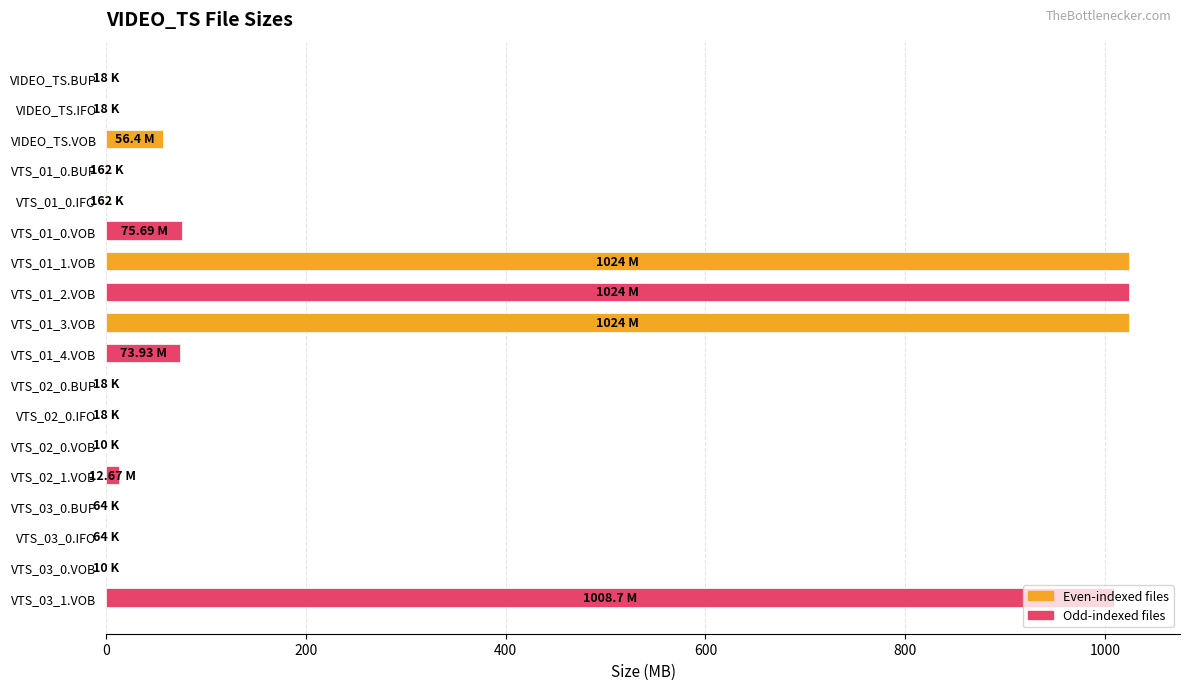

Are the bars grouped side by side (vs. stacked)?

No